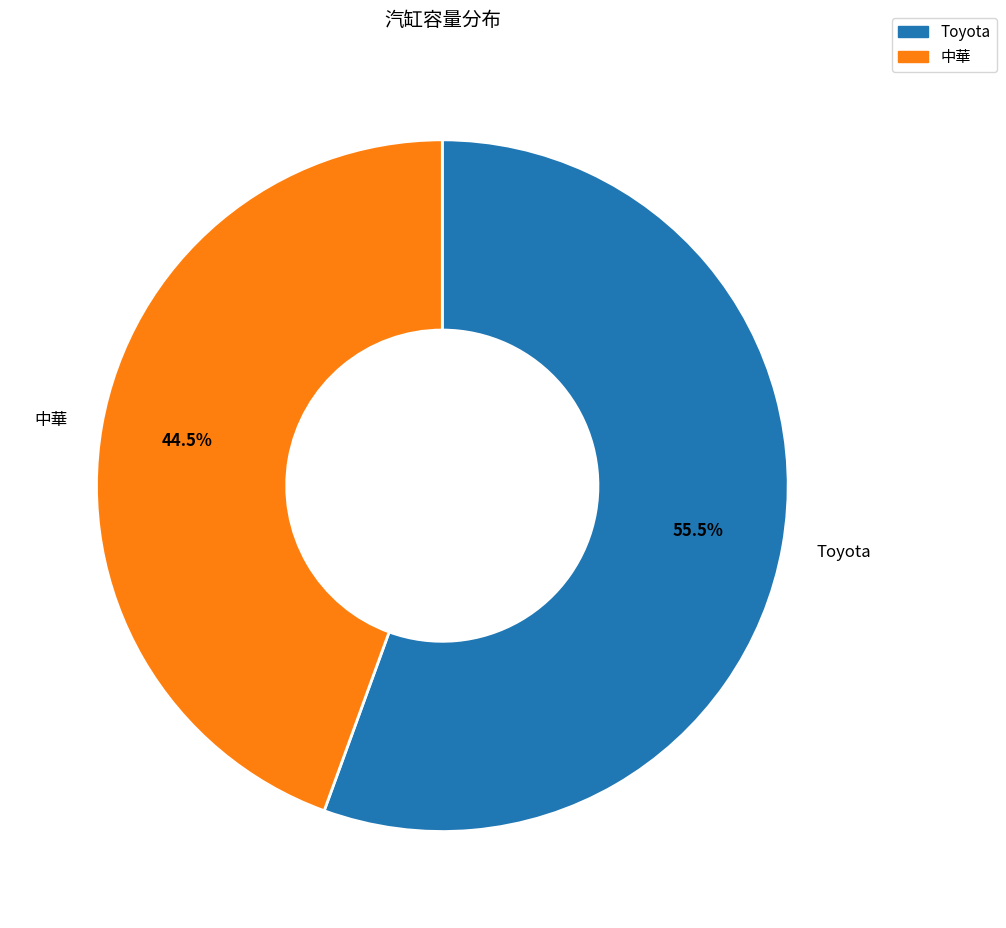

To the nearest percent, what is the difference between the 中華 and Toyota slice percentages?

11%